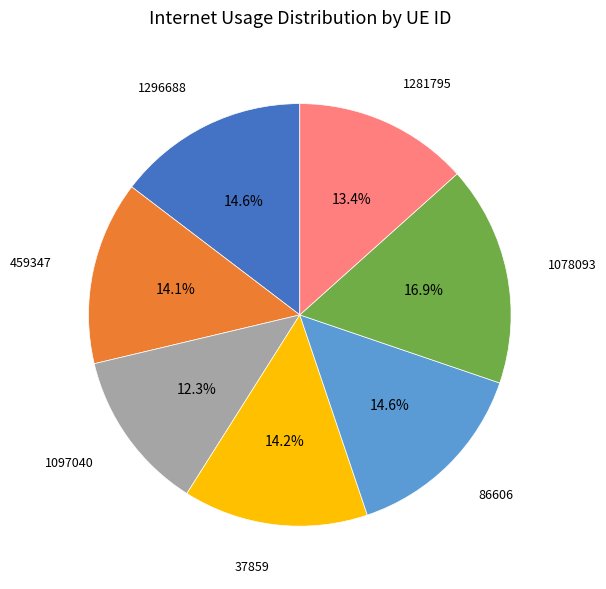

Does 86606 represent more than half of the total?

No